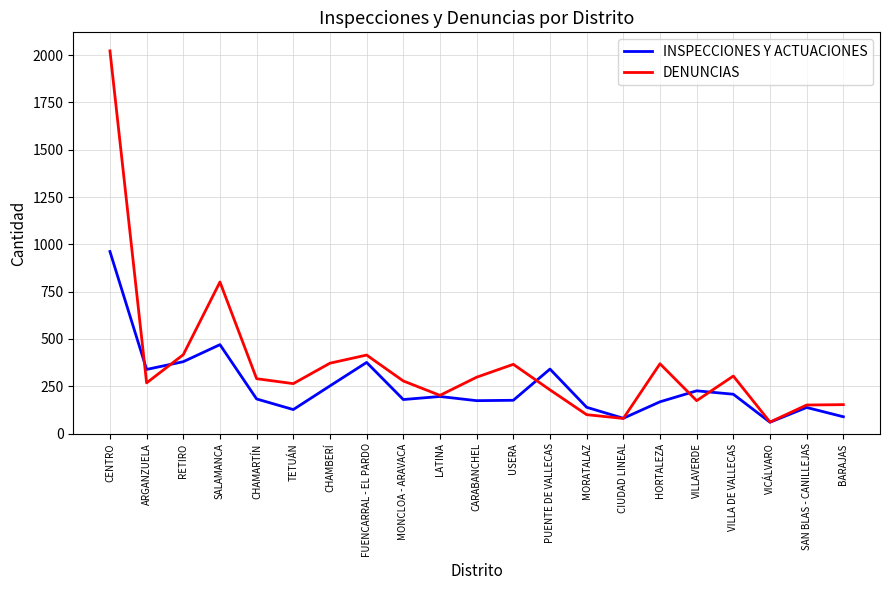

List the series in order of their peak value, highest first.

DENUNCIAS, INSPECCIONES Y ACTUACIONES